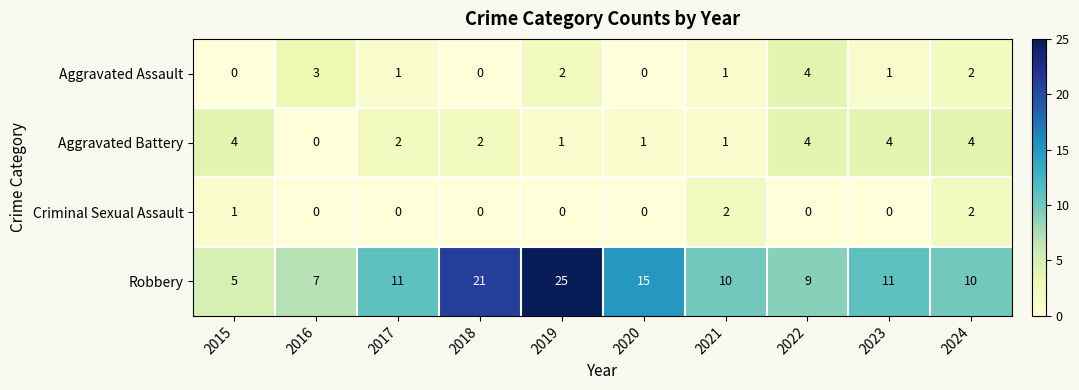

At which label is Criminal Sexual Assault closest to 1?

2015